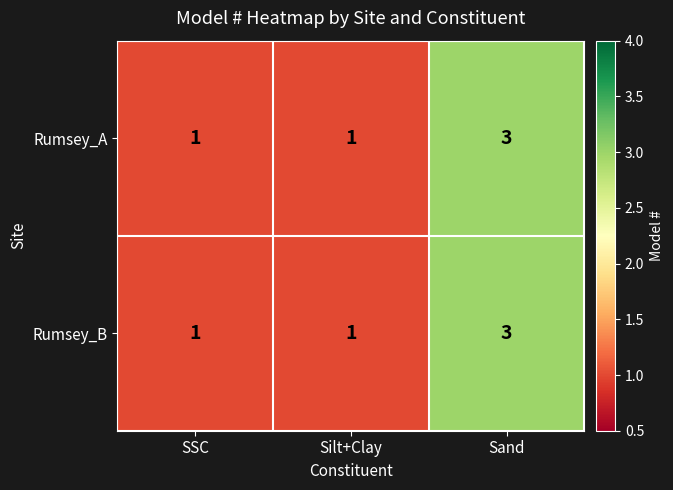

True or false: Rumsey_A has a value of 1 at Silt+Clay.

True